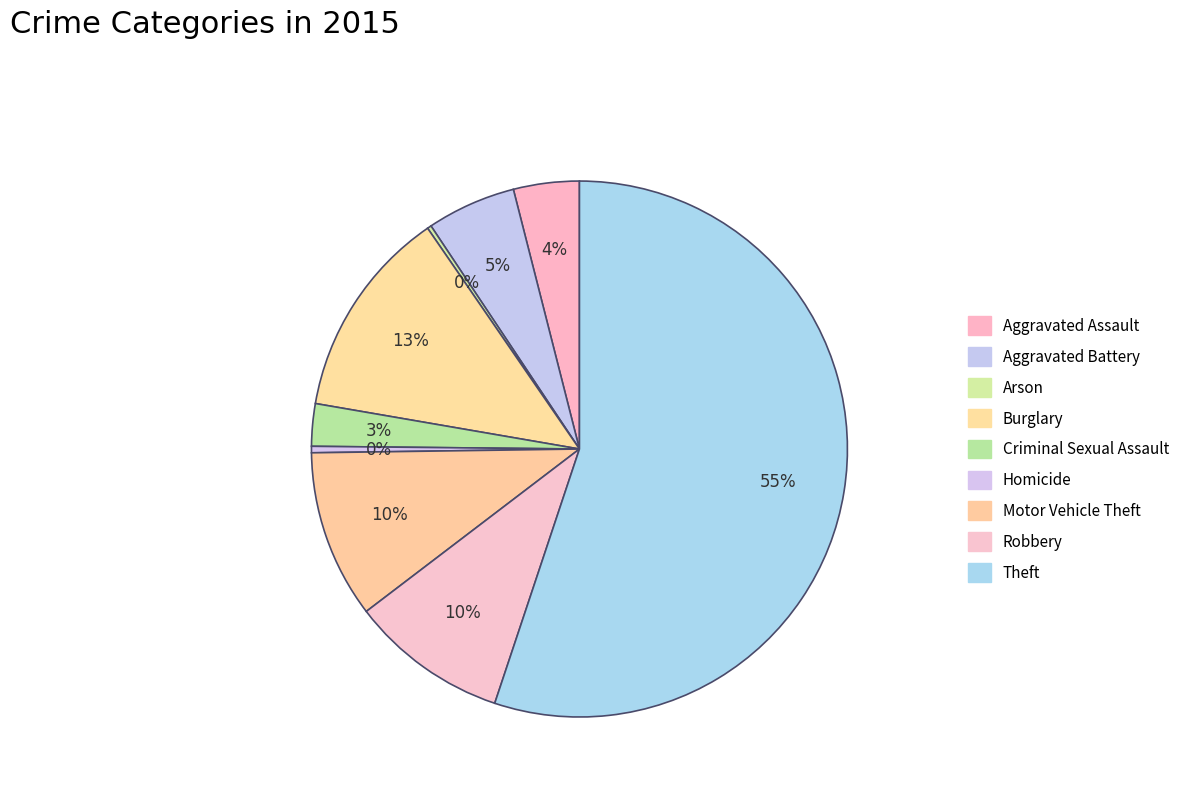

Does any single category account for the majority?

Yes